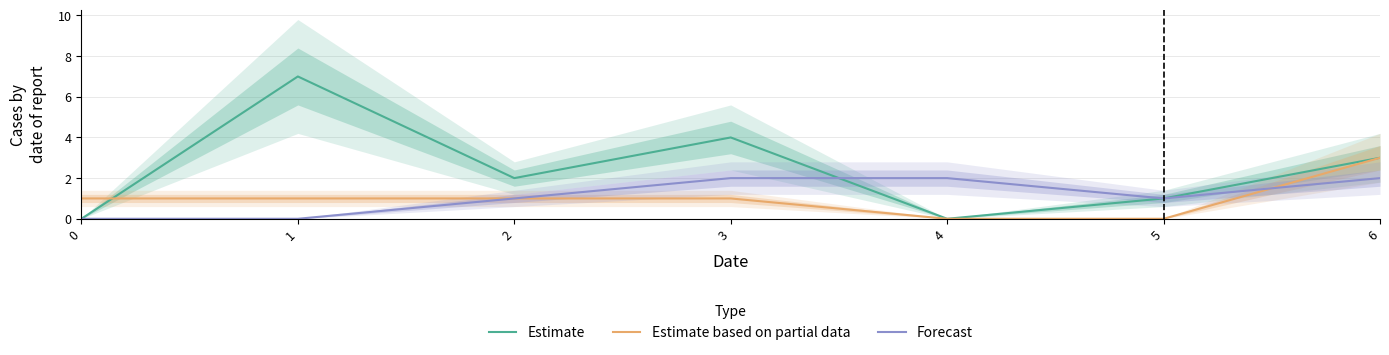

True or false: Forecast and Estimate based on partial data cross at least once.

True